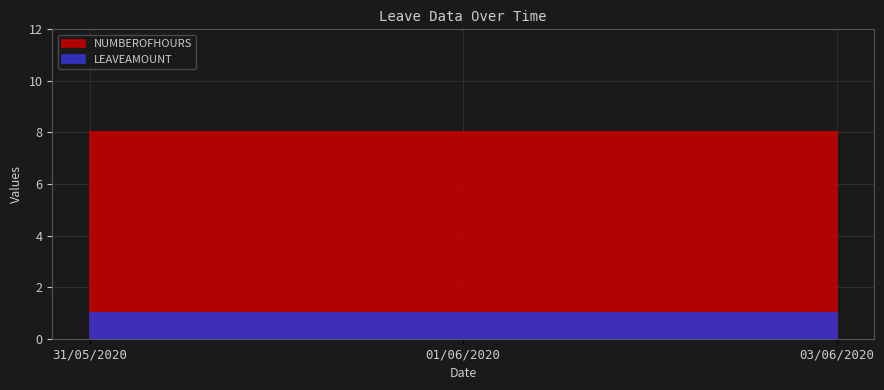

Where is NUMBEROFHOURS nearest to the value 8?

31/05/2020